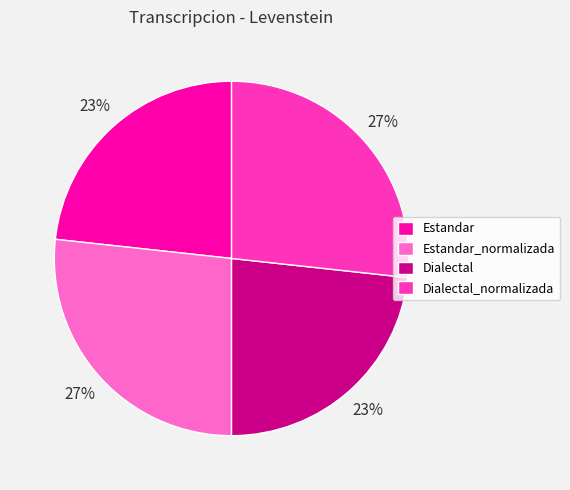

To the nearest percent, what is the average slice percentage?

25%